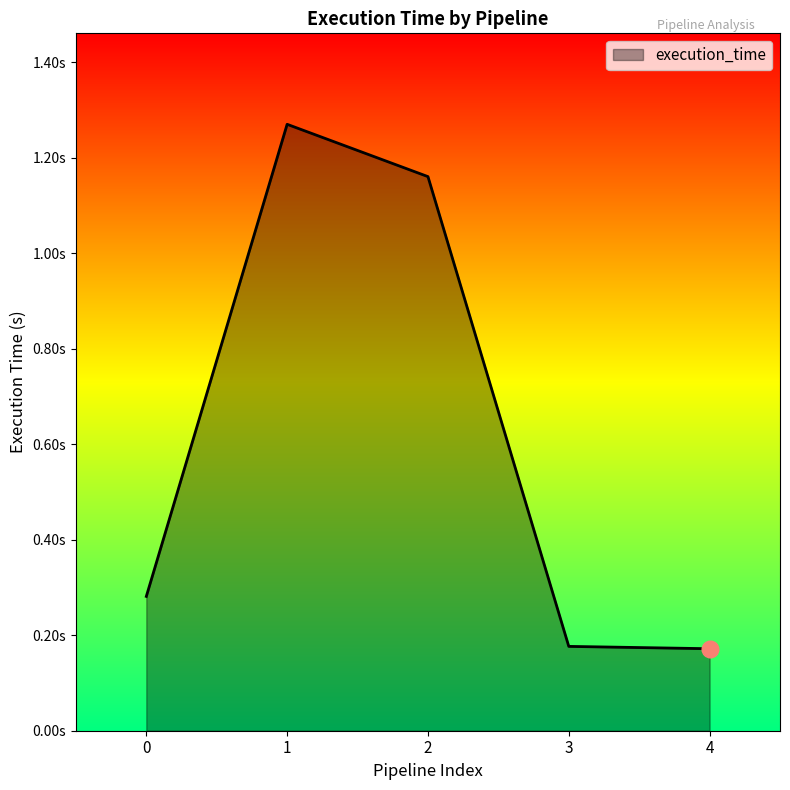

What is the value of the 2nd point from the left?

1.3